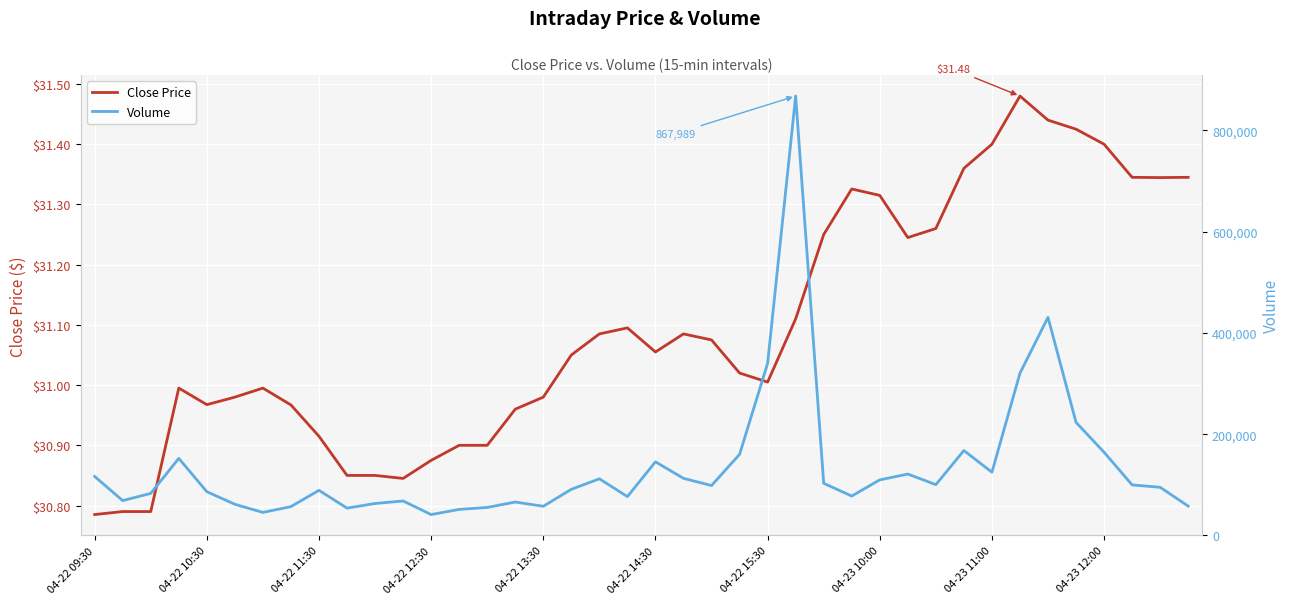

Reading left to right, extract all data points from this chart.

Close Price: 30.8	30.8	30.8	31.0	31.0	31.0	31.0	31.0	30.9	30.9	30.9	30.8	30.9	30.9	30.9	31.0	31.0	31.0	31.1	31.1	31.1	31.1	31.1	31.0	31.0	31.1	31.2	31.3	31.3	31.2	31.3	31.4	31.4	31.5	31.4	31.4	31.4	31.3	31.3	31.3
Volume: 116543.0	68829.0	83088.0	152250.0	86438.0	61556.0	45505.0	56983.0	89142.0	53951.0	63123.0	68141.0	41261.0	51449.0	55322.0	65996.0	57653.0	91136.0	111866.0	76752.0	145469.0	112798.0	98599.0	160168.0	340013.0	867989.0	103058.0	77831.0	109815.0	121274.0	100373.0	167741.0	124939.0	320500.0	430828.0	223376.0	164348.0	99844.0	95135.0	57973.0